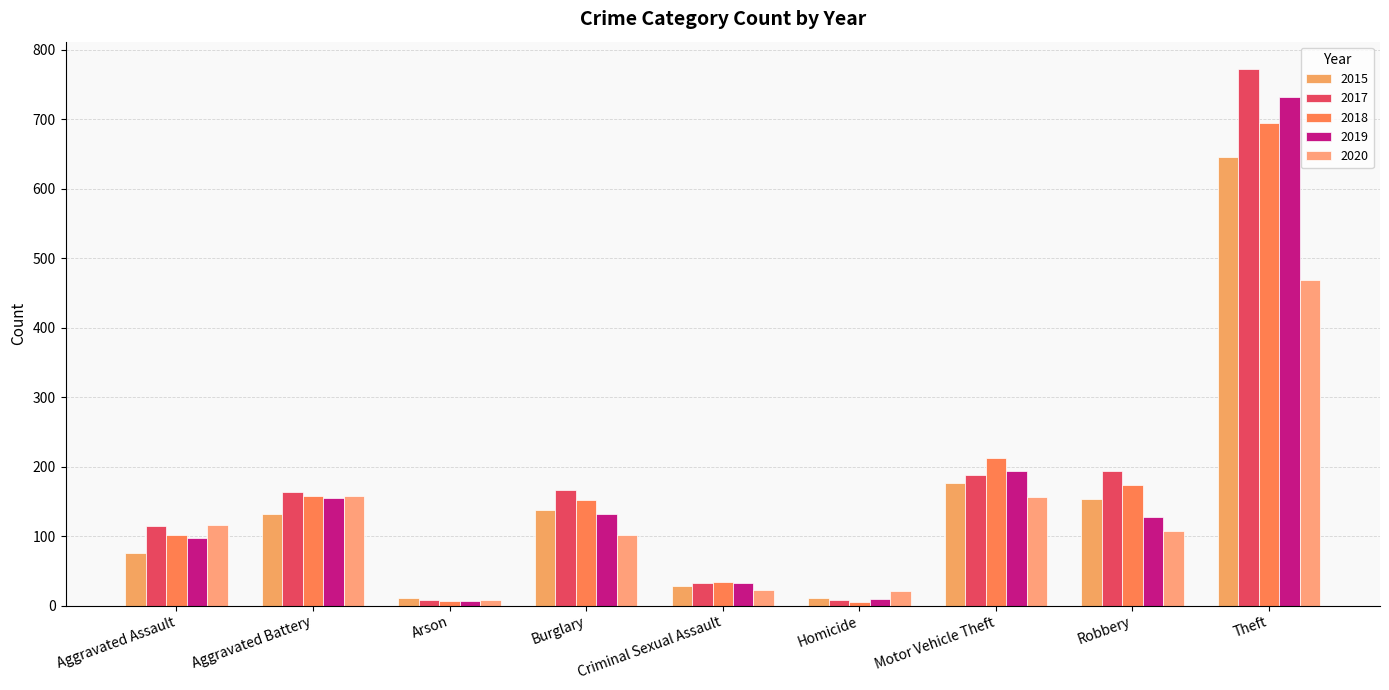

What are all the series names shown in the legend?

2015, 2017, 2018, 2019, 2020